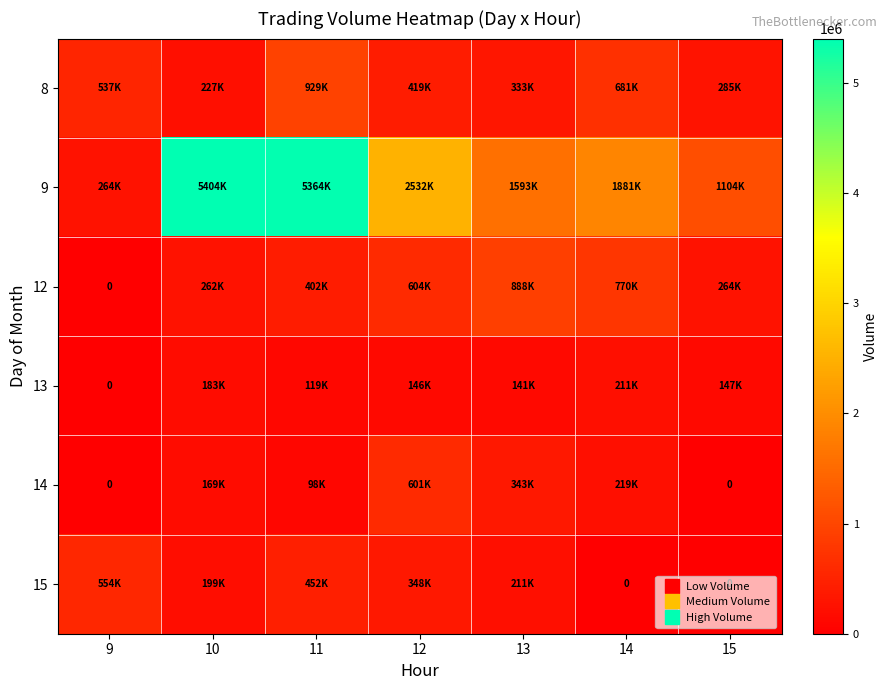

Which label corresponds to the largest value in the chart?

10